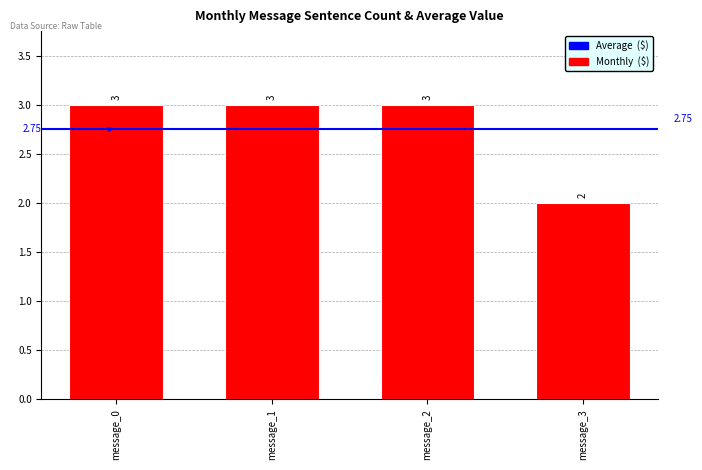

The value at message_2 is 2. True or false?

False